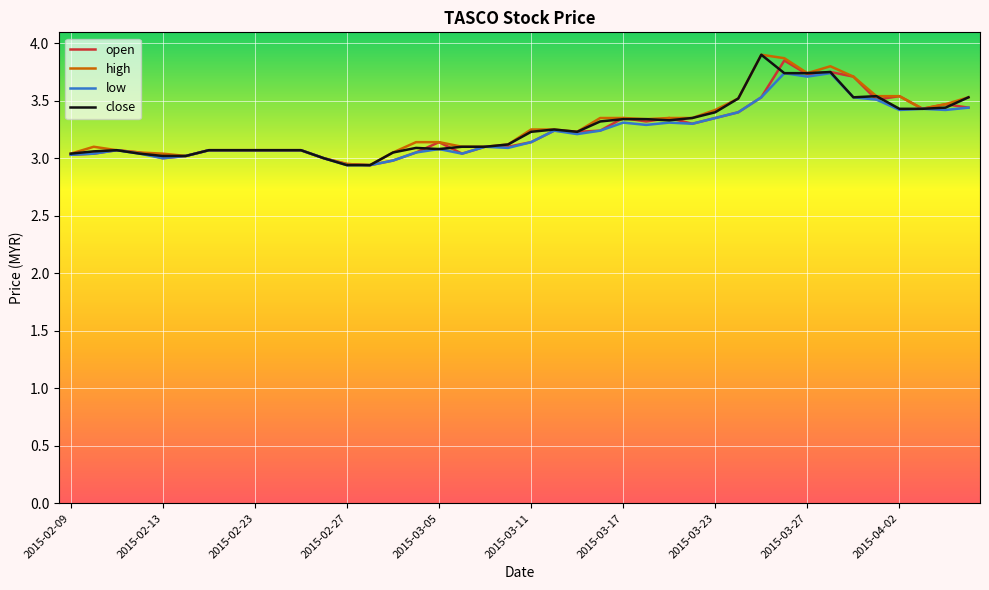

What is the minimum value for close?

2.9